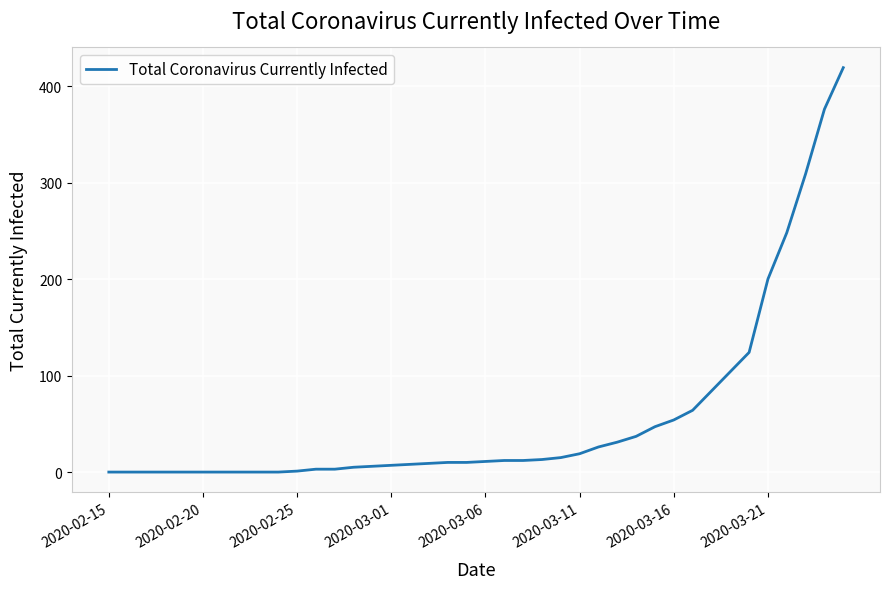

What is the maximum value shown in the chart?

419